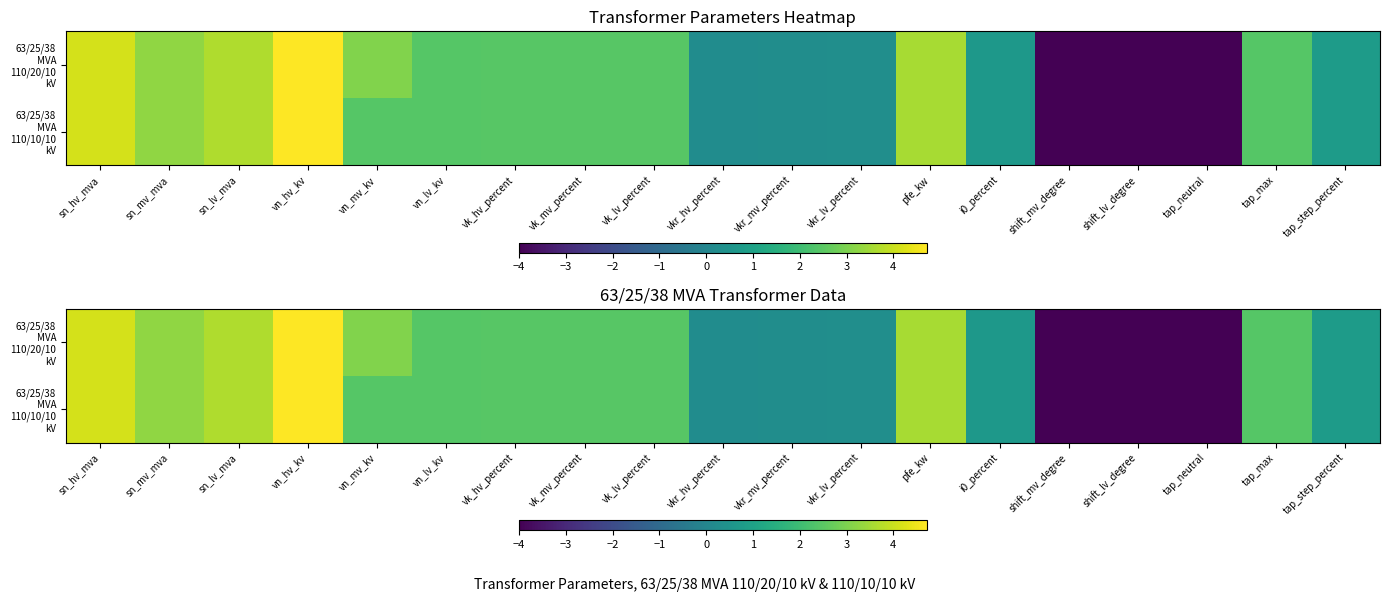

At which label is 63/25/38 MVA 110/20/10 kV closest to 0?

vkr_hv_percent